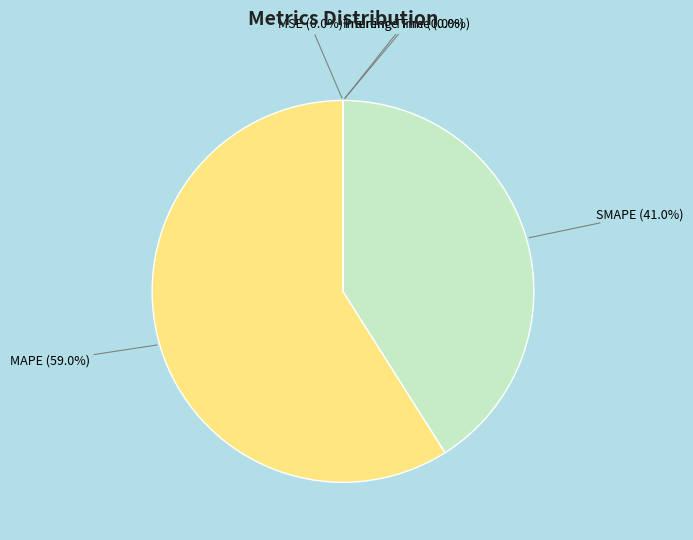

Is there any slice that represents more than half of the pie?

Yes